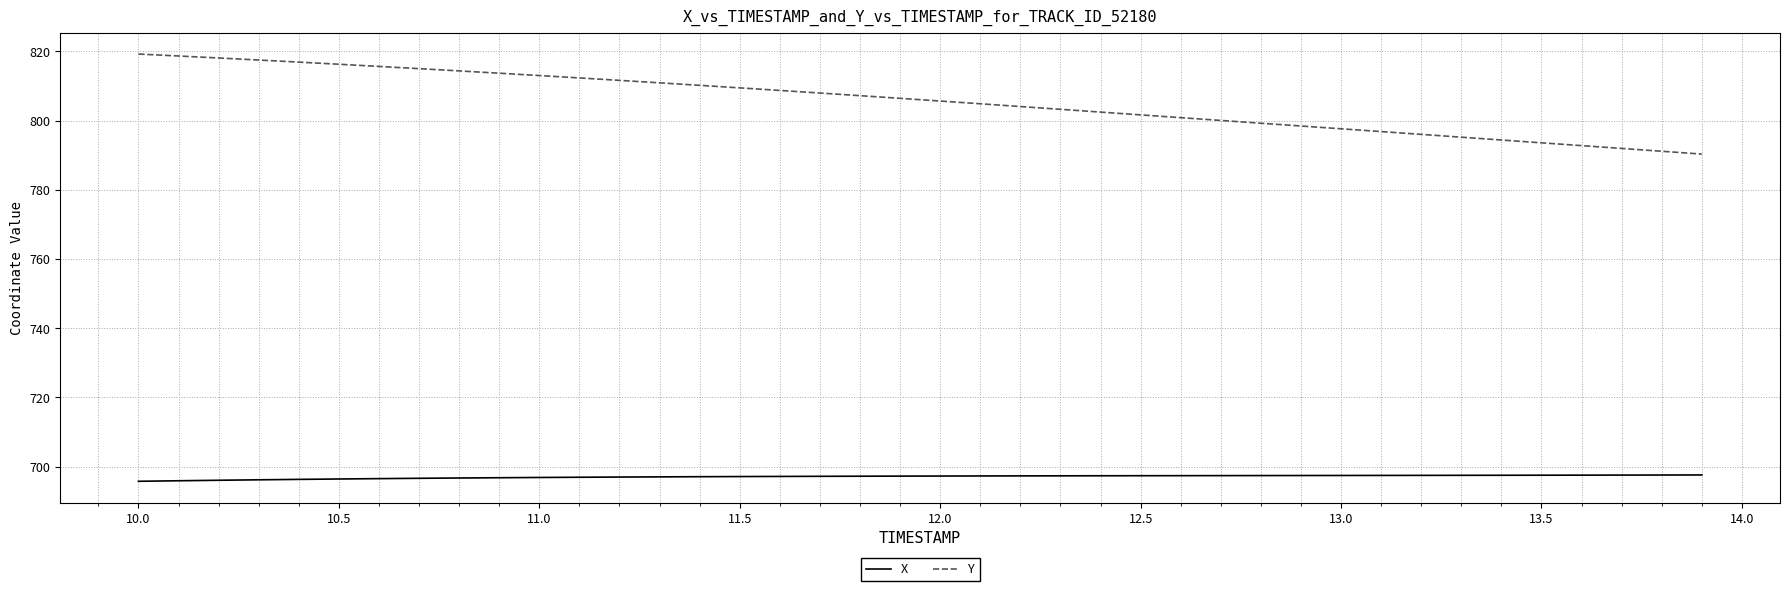

What is the maximum value for Y?

819.2